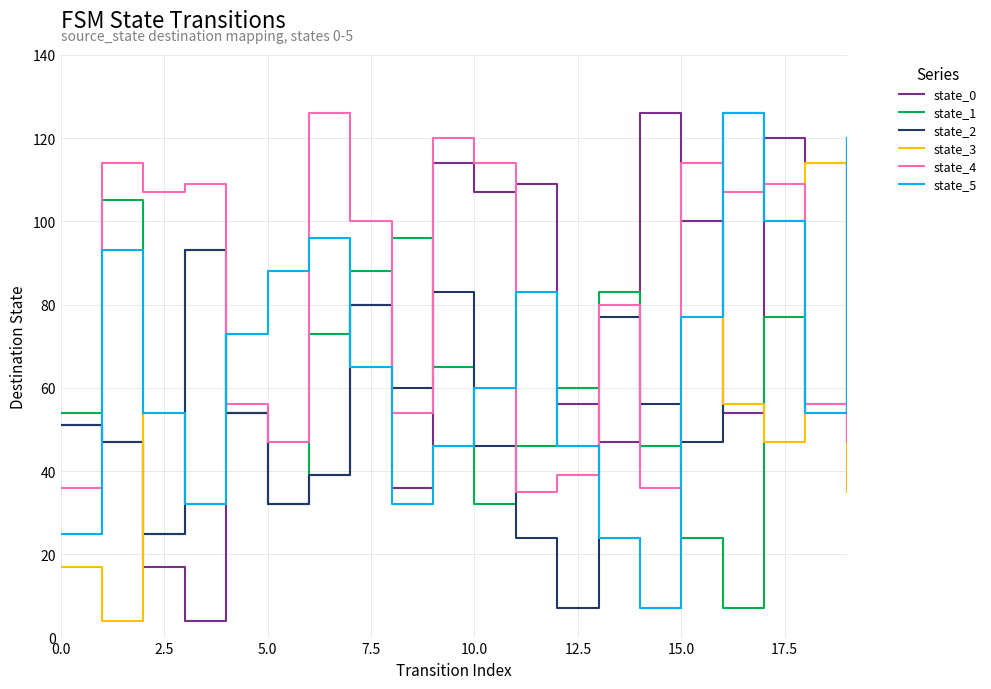

What is the minimum value shown in the chart?

4